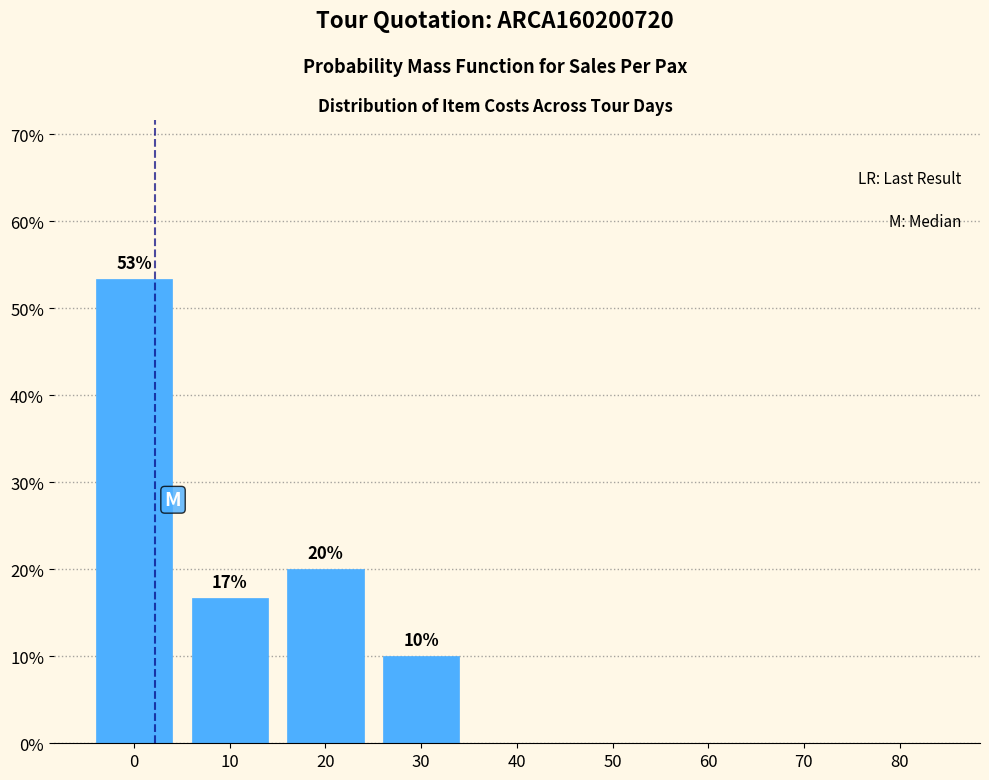

Reading right to left, extract all data points from this chart.

80=0.0	70=0.0	60=0.0	50=0.0	40=0.0	30=10.0	20=20.0	10=16.7	0=53.3